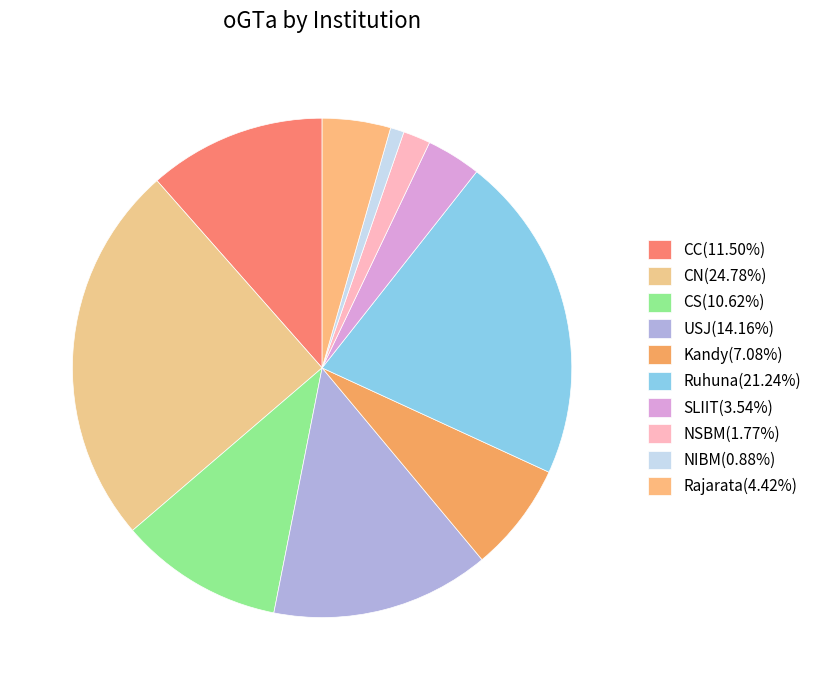

Does Ruhuna account for over 50% of the chart?

No